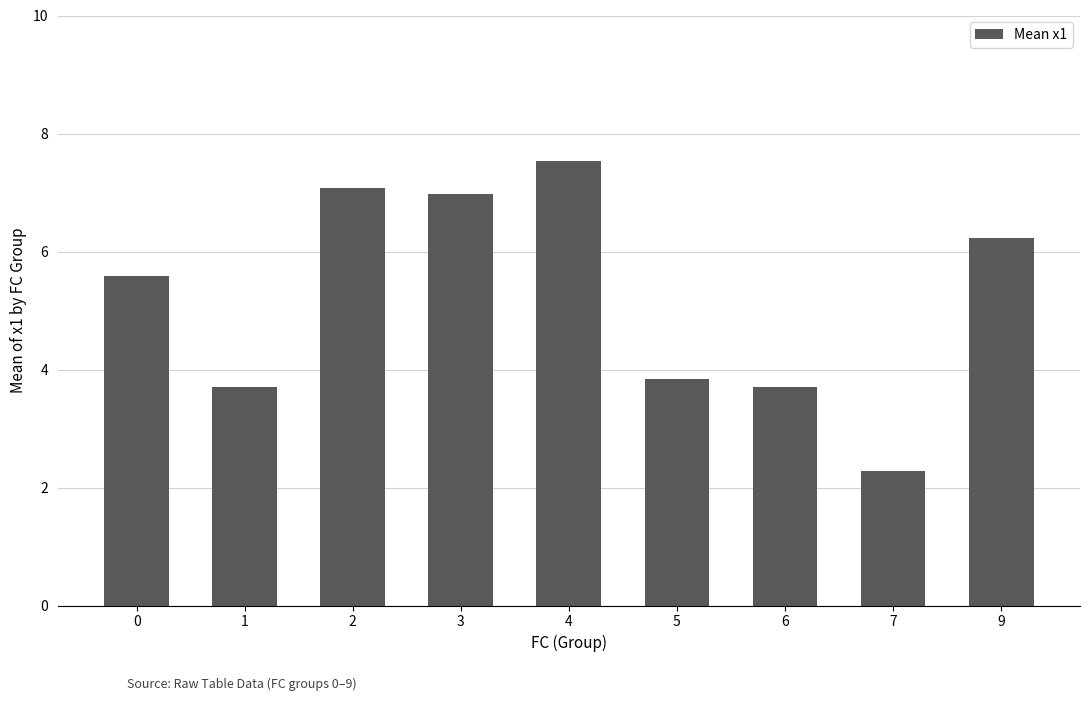

What is the approximate value at 2?

7.1